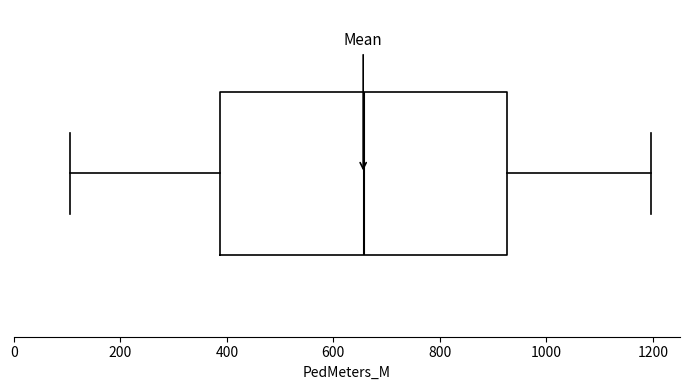

Transcribe this box plot: give where the median line is, the range the box spans, and where the two whiskers end, as read against the x-axis. The values are not printed on the chart, so give them approximately, as read against the axis.

median 660, box 380 to 920, whiskers 100 to 1200